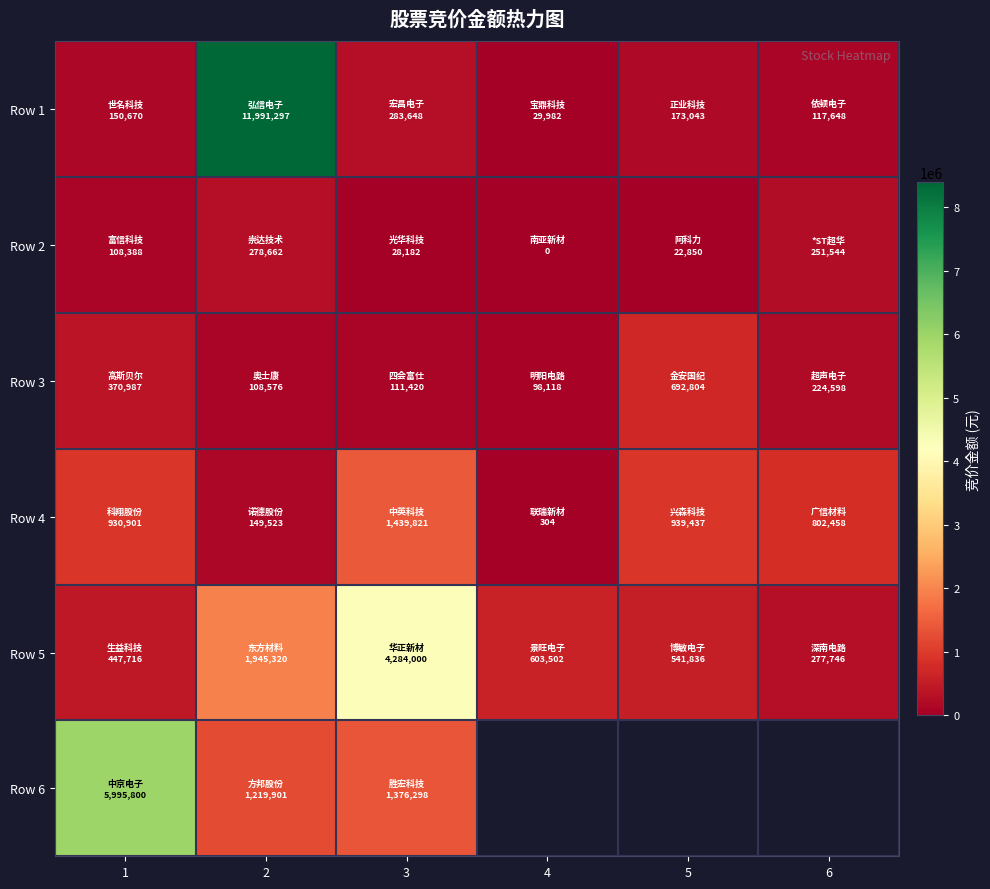

At which label does Row 2 first exceed 108388?

2